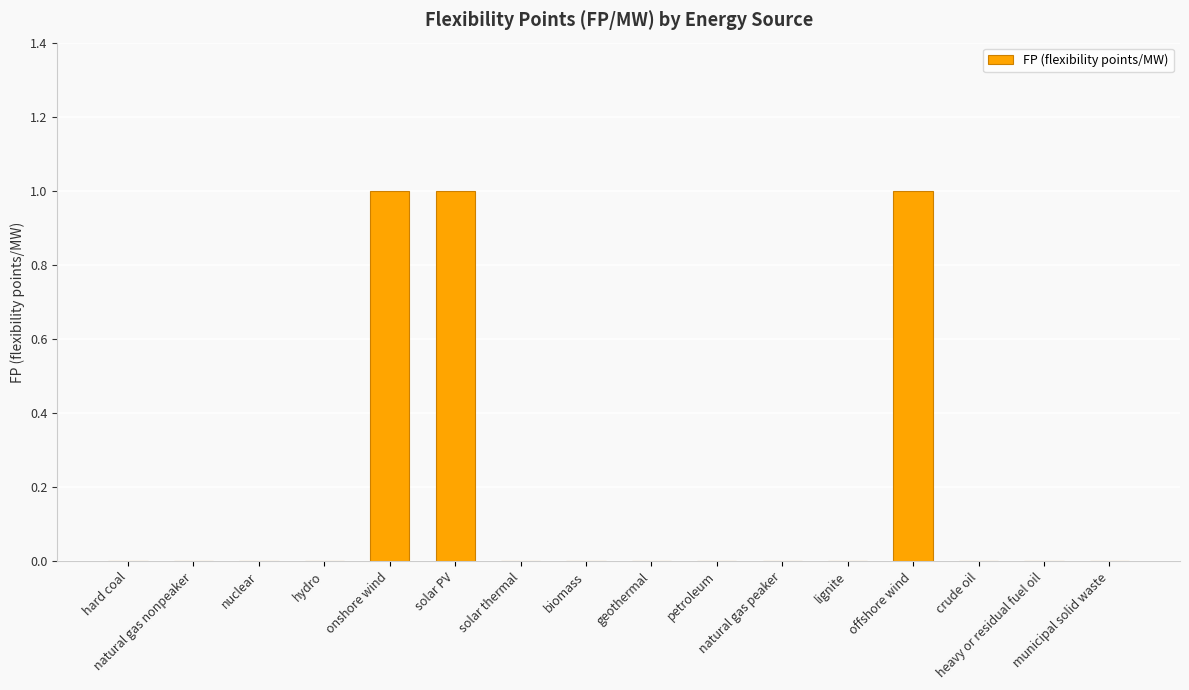

Reading left to right, extract all data points from this chart.

0	0	0	0	1	1	0	0	0	0	0	0	1	0	0	0